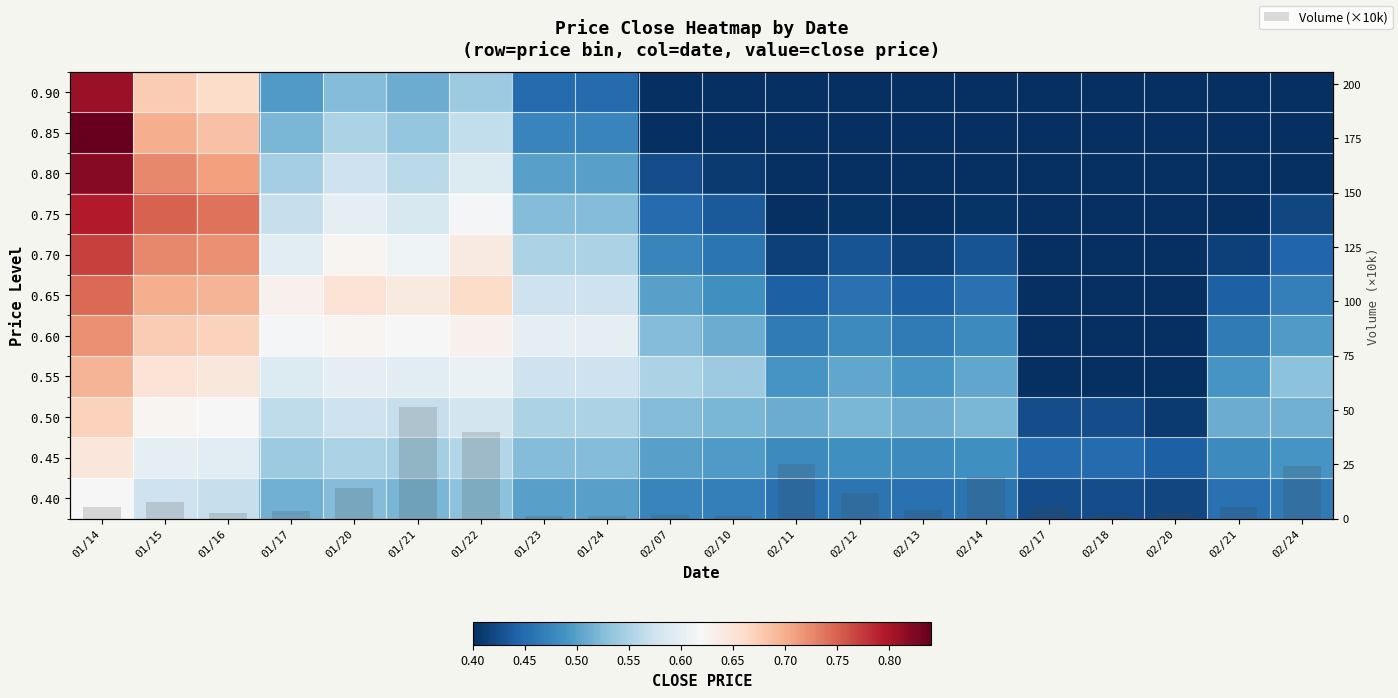

How many data points does each series have?

20